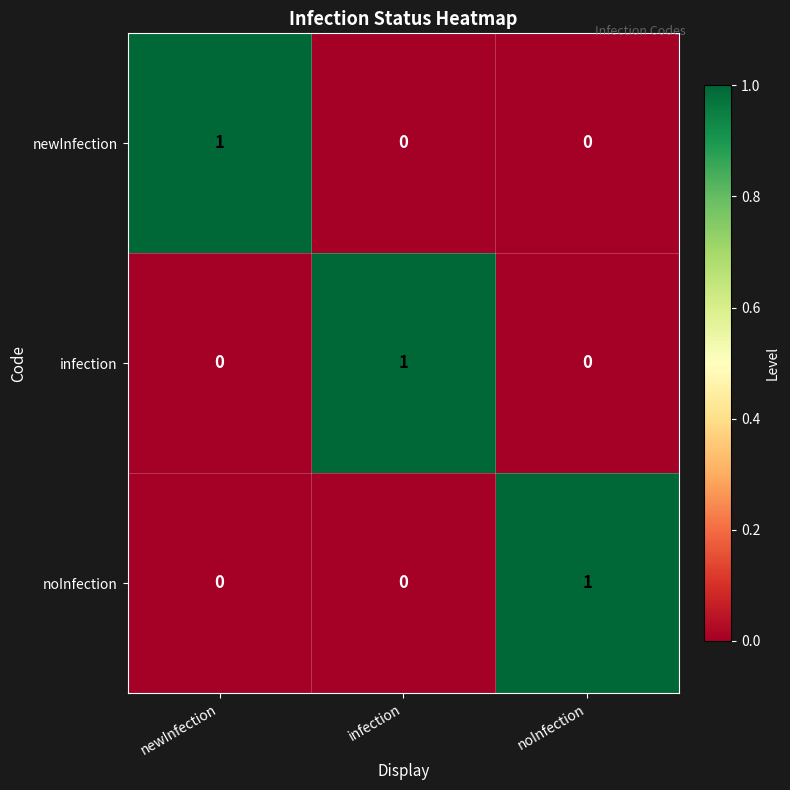

The infection series shows 0 at newInfection. True or false?

True